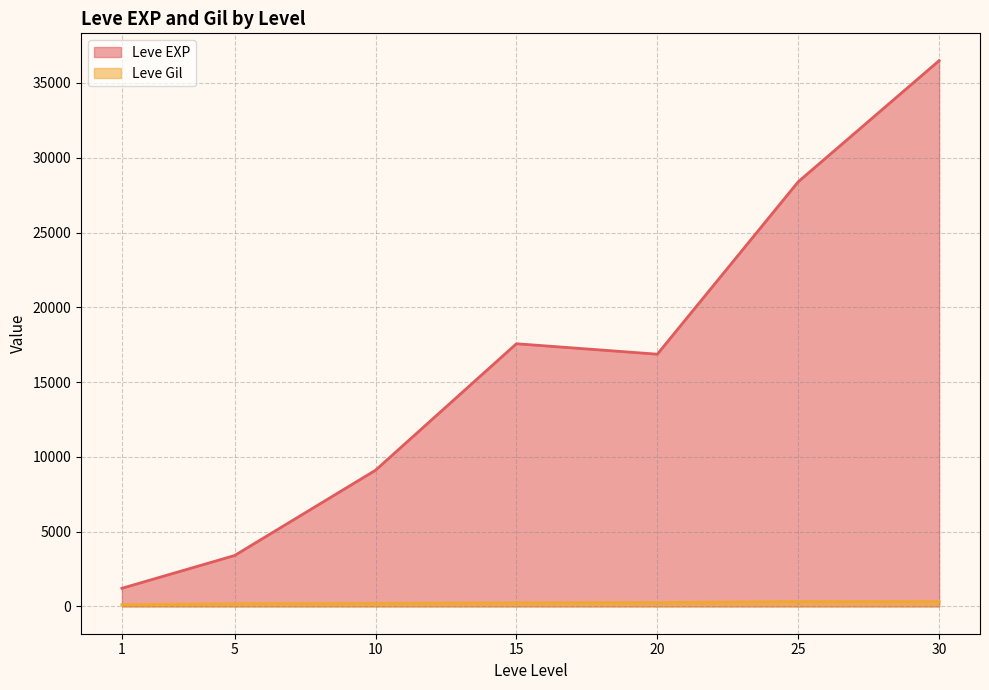

Between 25 and 1, which is larger?

25